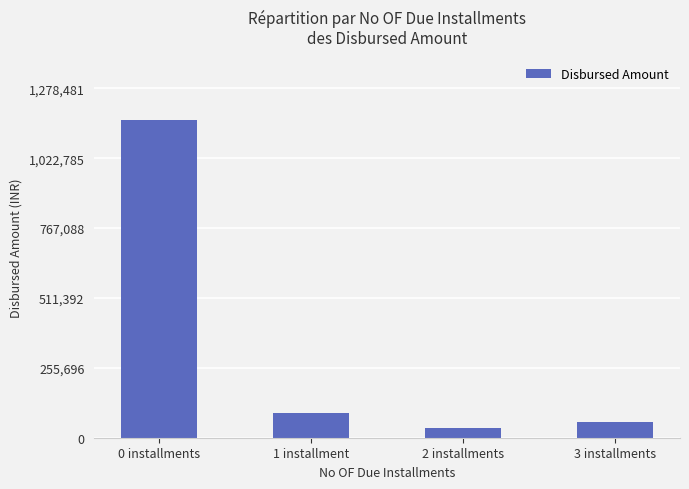

Where does the data first go above 90773?

0 installments